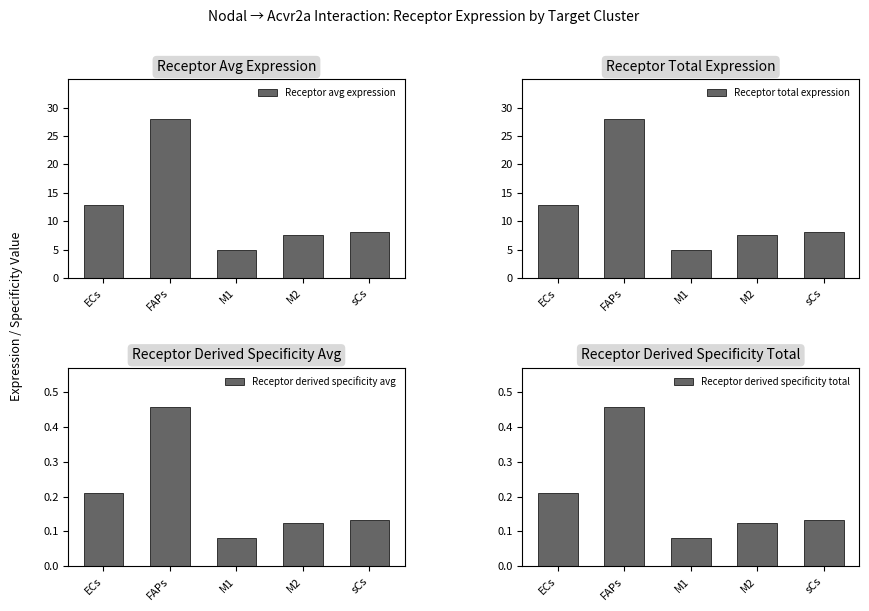

What is the maximum value for Receptor total expression?

28.0